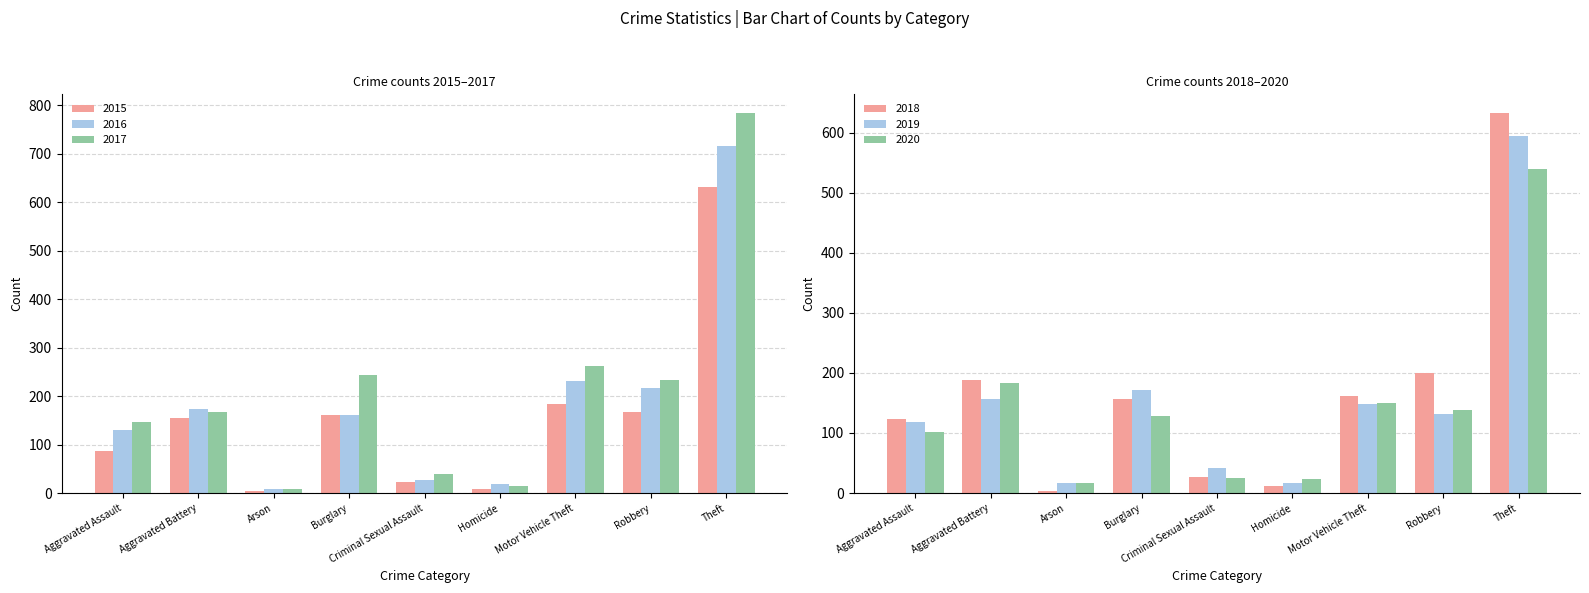

How many groups of bars are there?

9